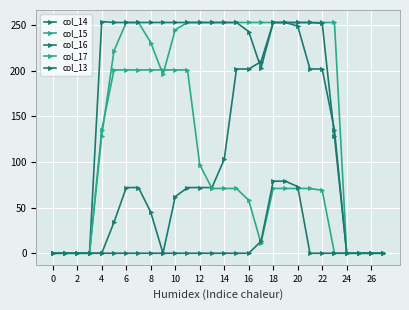

What is the difference between the maximum and minimum values in the col_15 series?

253